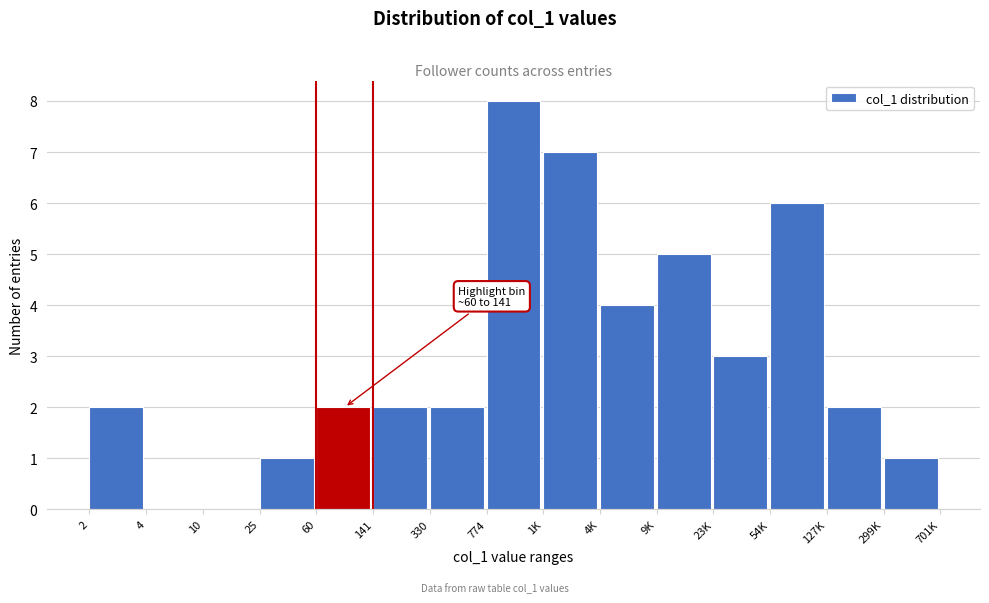

What is the change in value from 141 to 54K?

+4